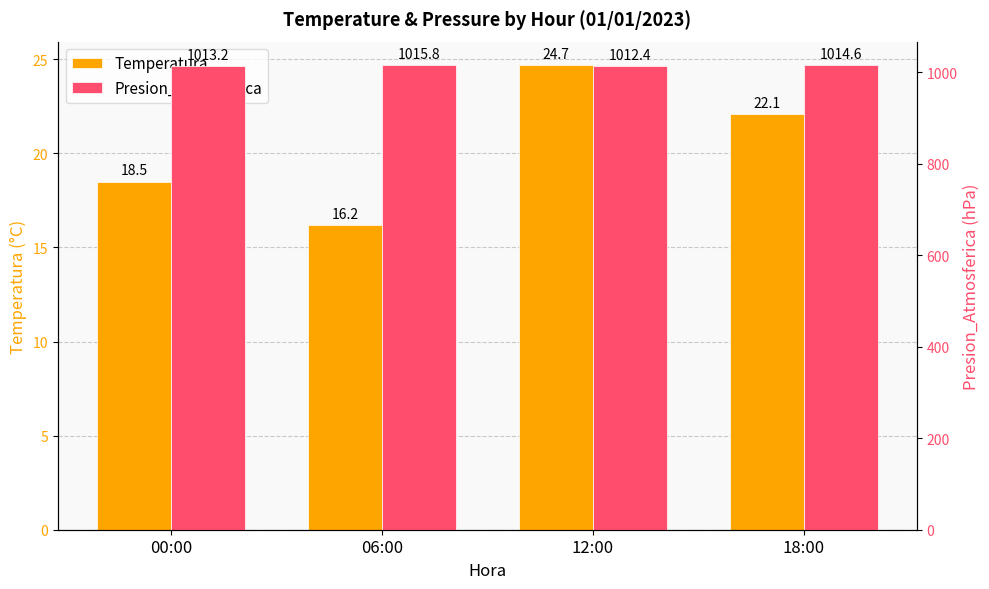

How many bars are there in total?

8